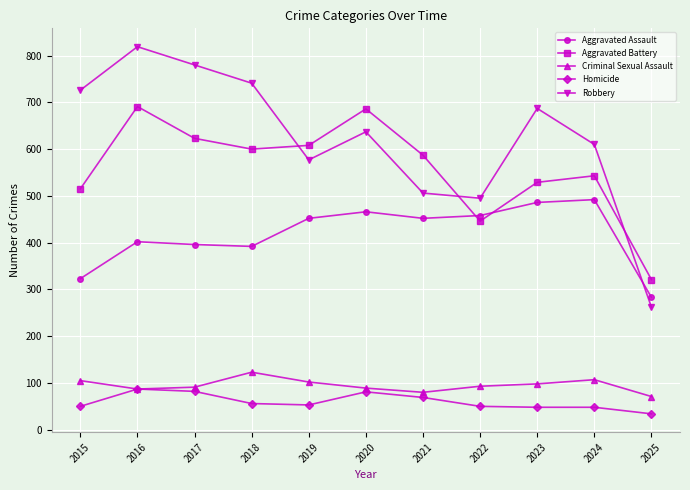

What is the difference between the Aggravated Battery values at 2023 and 2018?

71